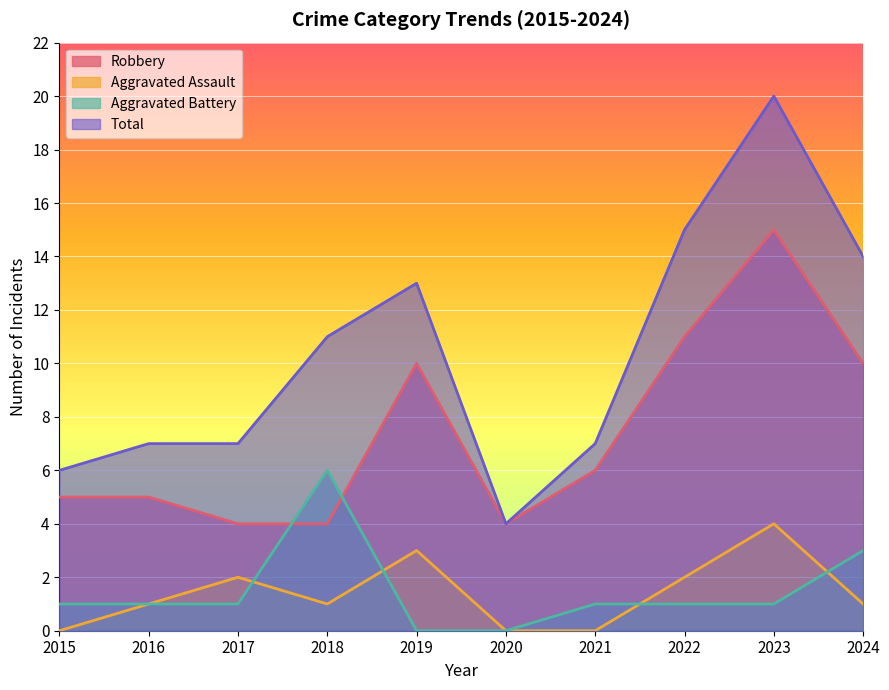

True or false: Total has a value of 20 at 2023.

True